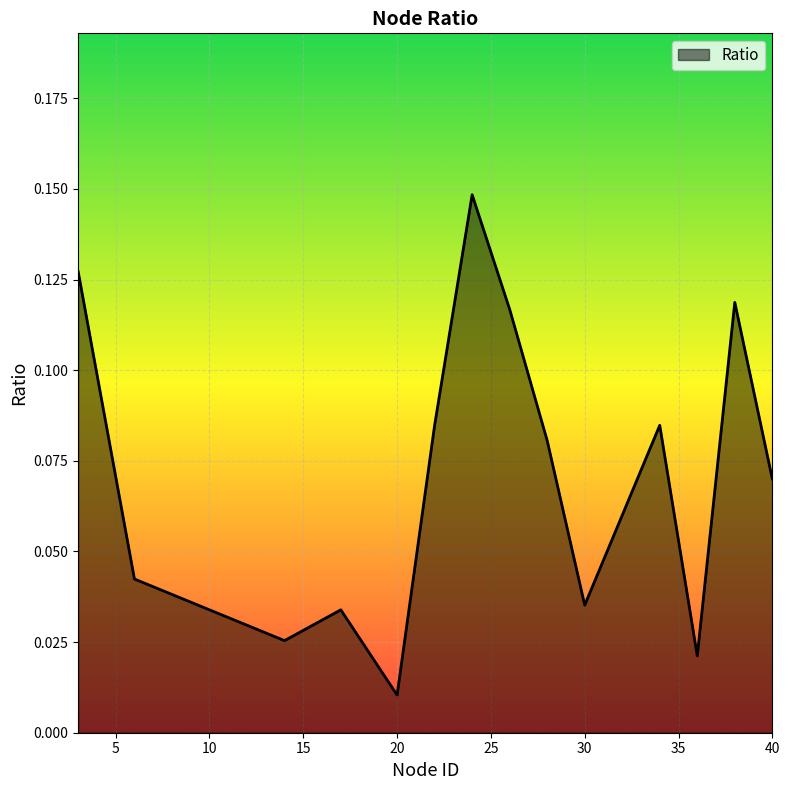

Does the chart display data point markers on the line(s)?

No